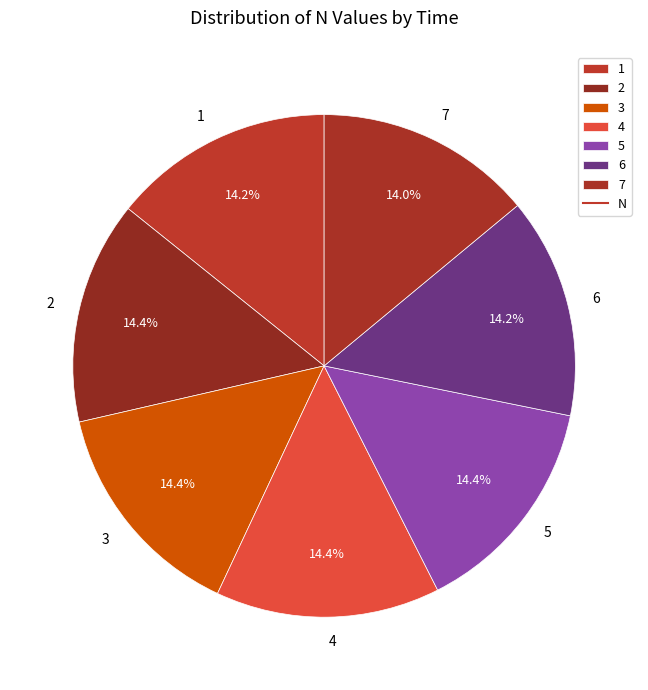

Approximately how many times larger is the value at 7 compared to 2?

1.0